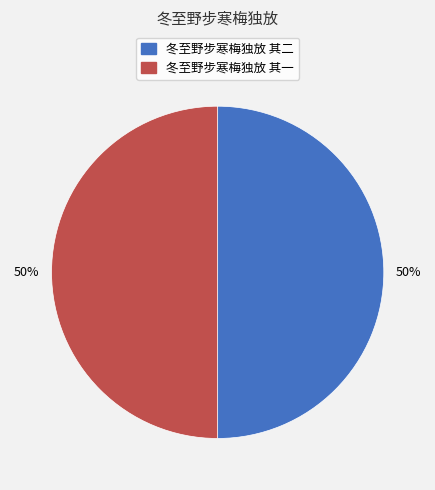

Do 冬至野步寒梅独放 其二 and 冬至野步寒梅独放 其一 together represent more than half of the pie?

Yes